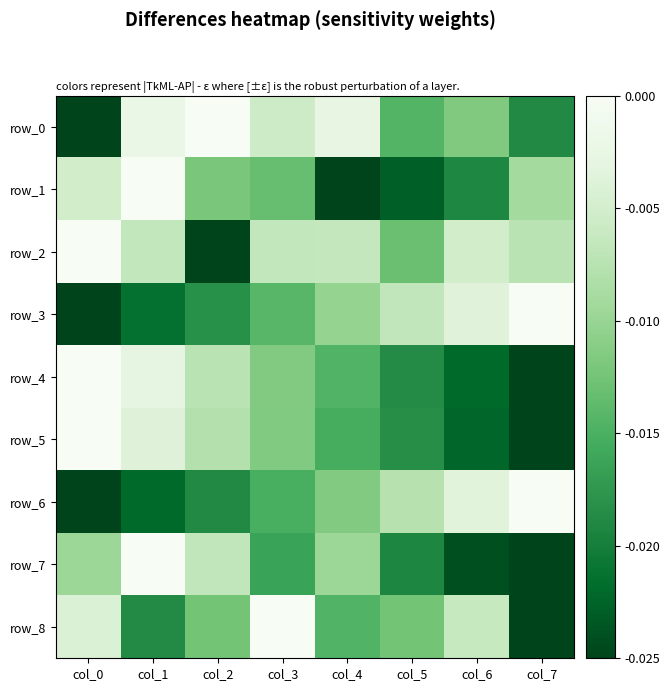

Which series has the largest total across all categories?

row_2